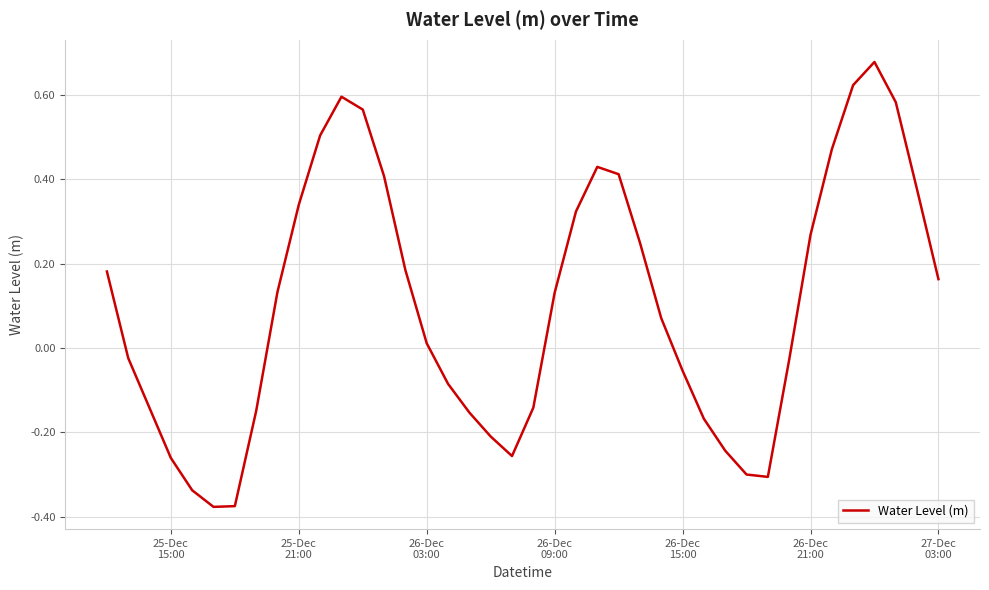

Does the chart display data point markers on the line(s)?

No